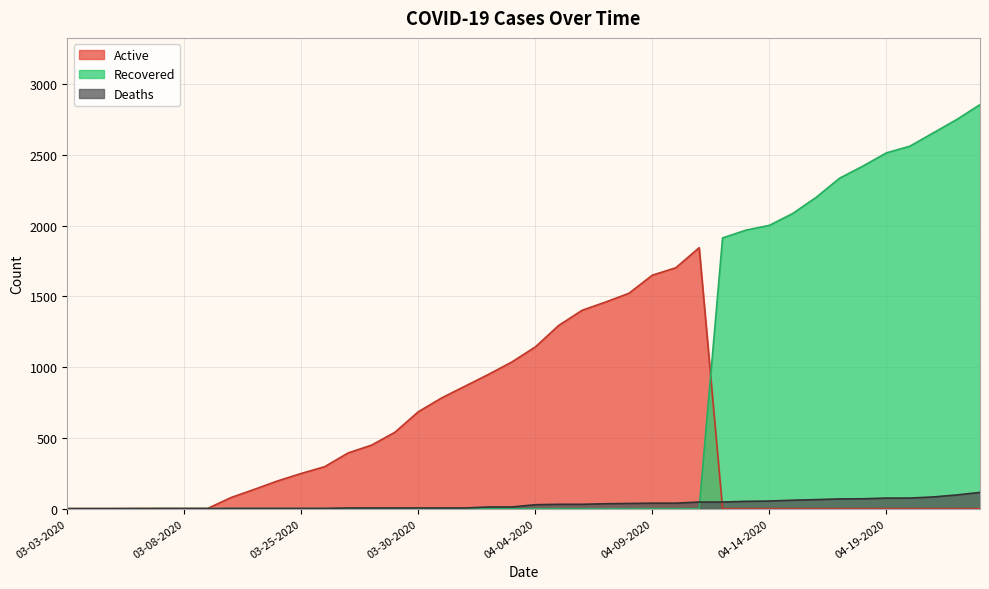

At which label does Deaths first exceed 28?

04-05-2020